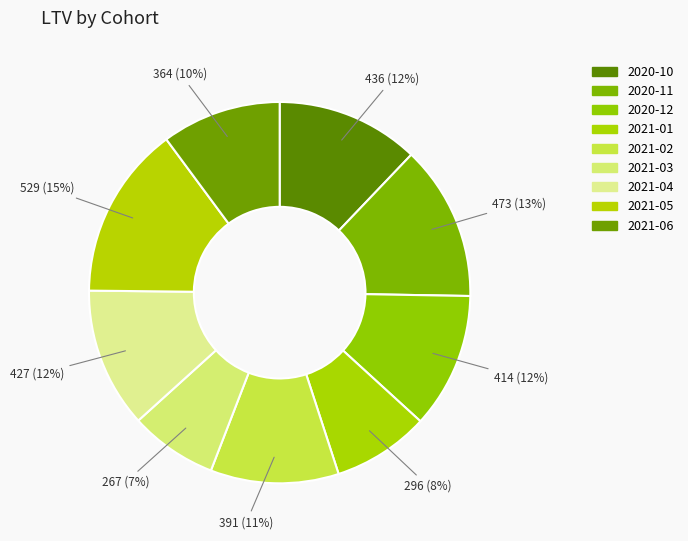

Is it true that 2021-06 is 1% of the pie?

False